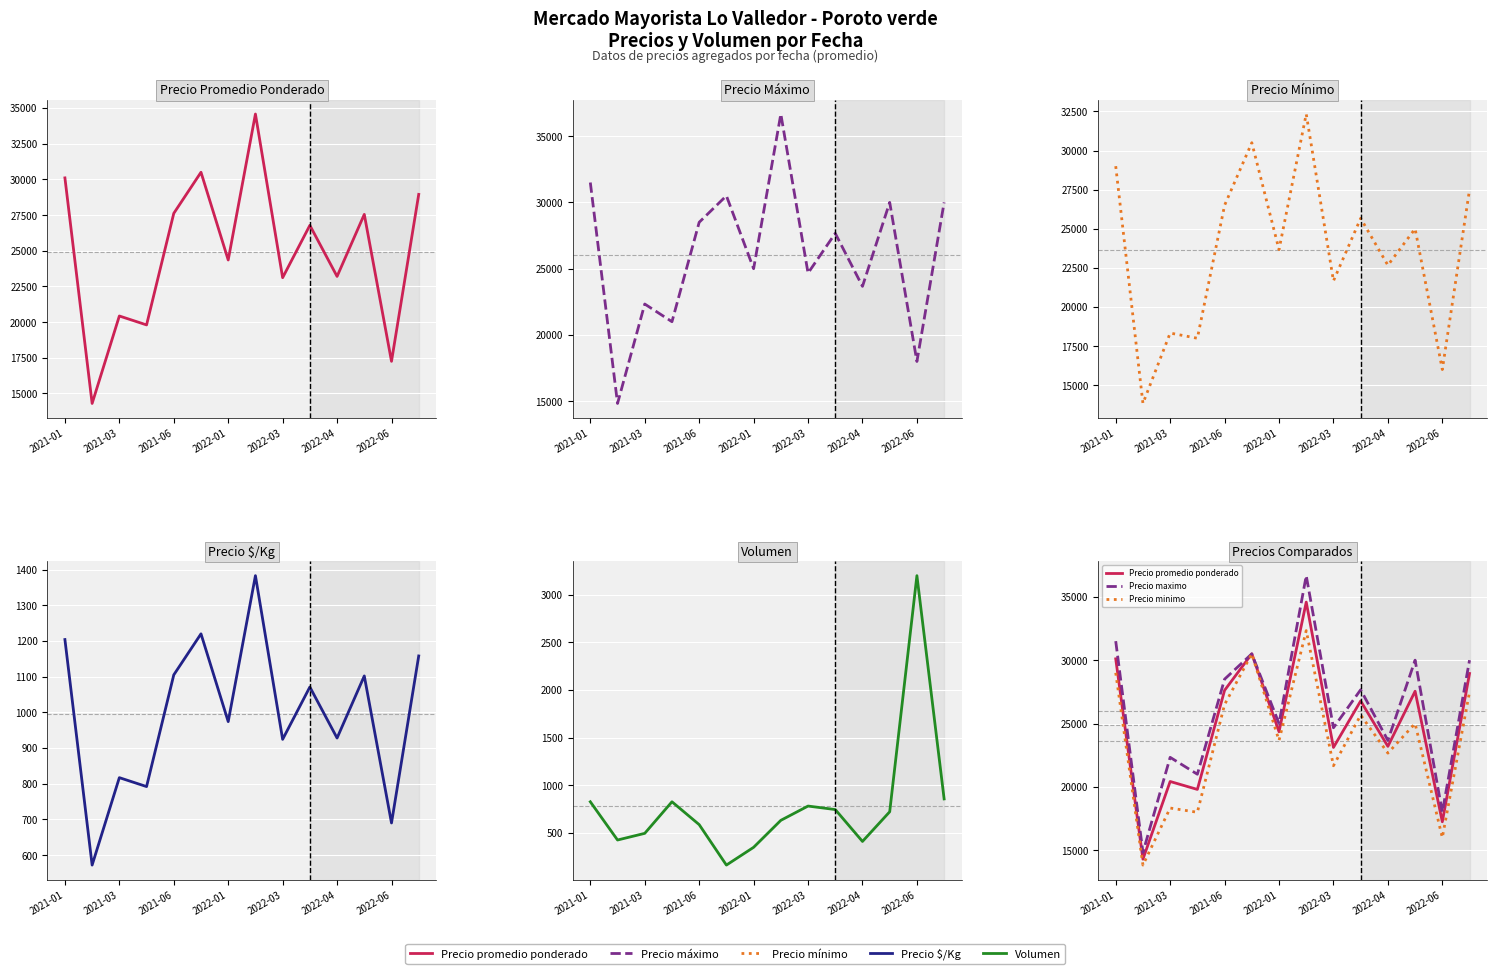

How many data points in Volumen are above 720?

6